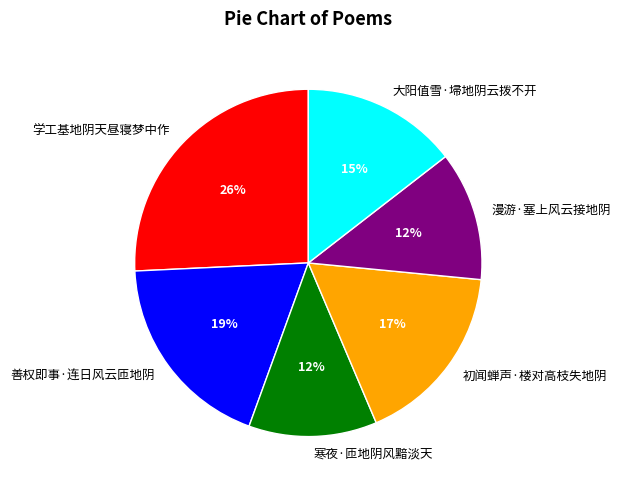

How many slices are in this pie chart?

6